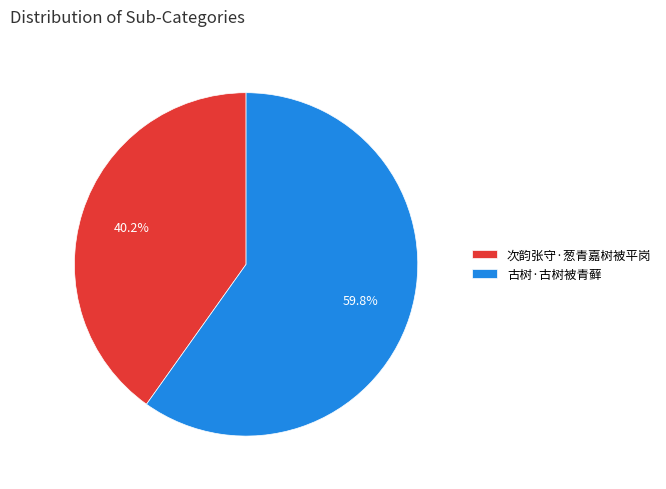

Between 次韵张守·葱青嘉树被平岗 and 古树·古树被青藓, which is larger?

古树·古树被青藓